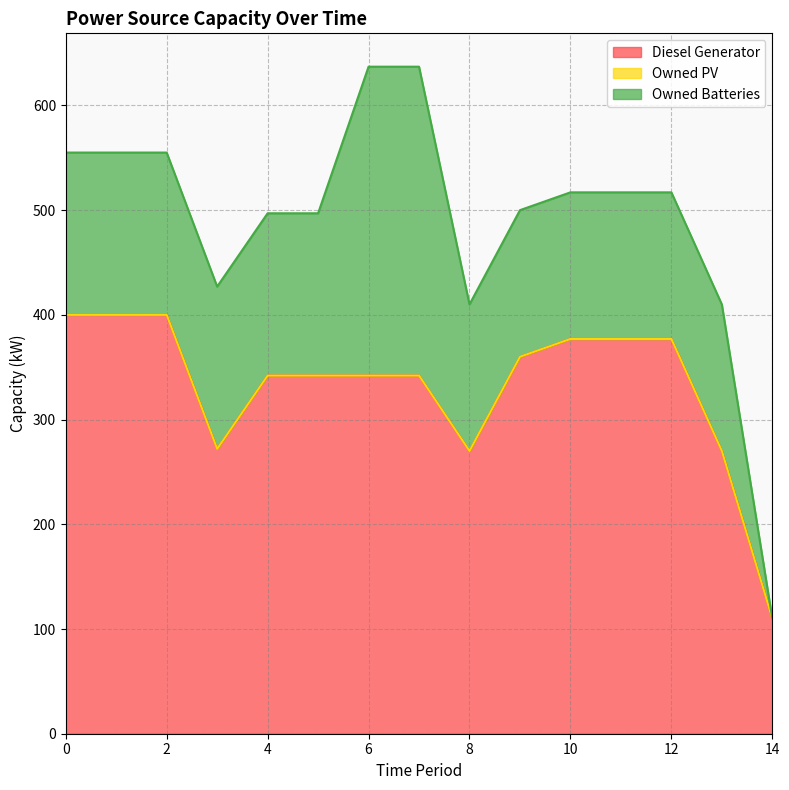

Between 12 and 10, which is larger?

12